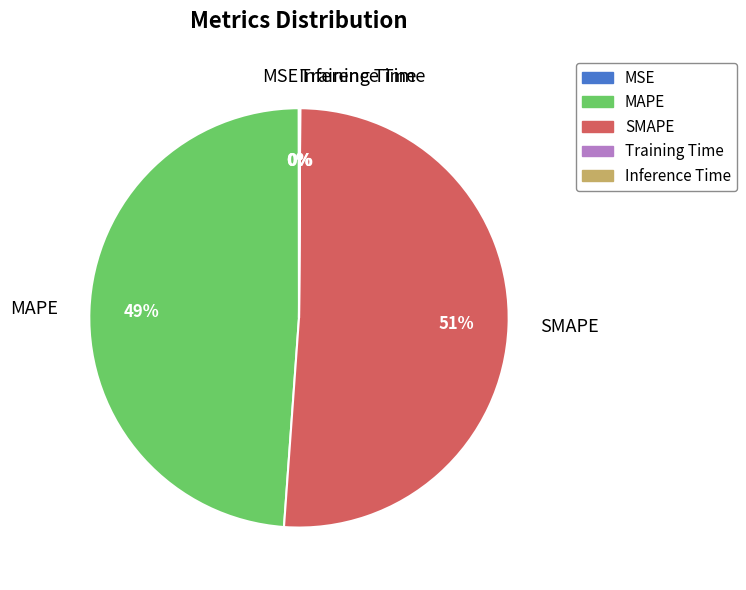

The SMAPE slice represents 62% of the pie. True or false?

False